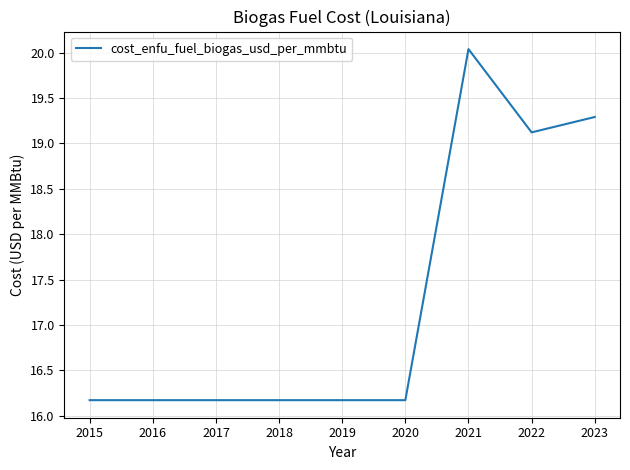

What is the difference between the maximum and minimum values?

3.9